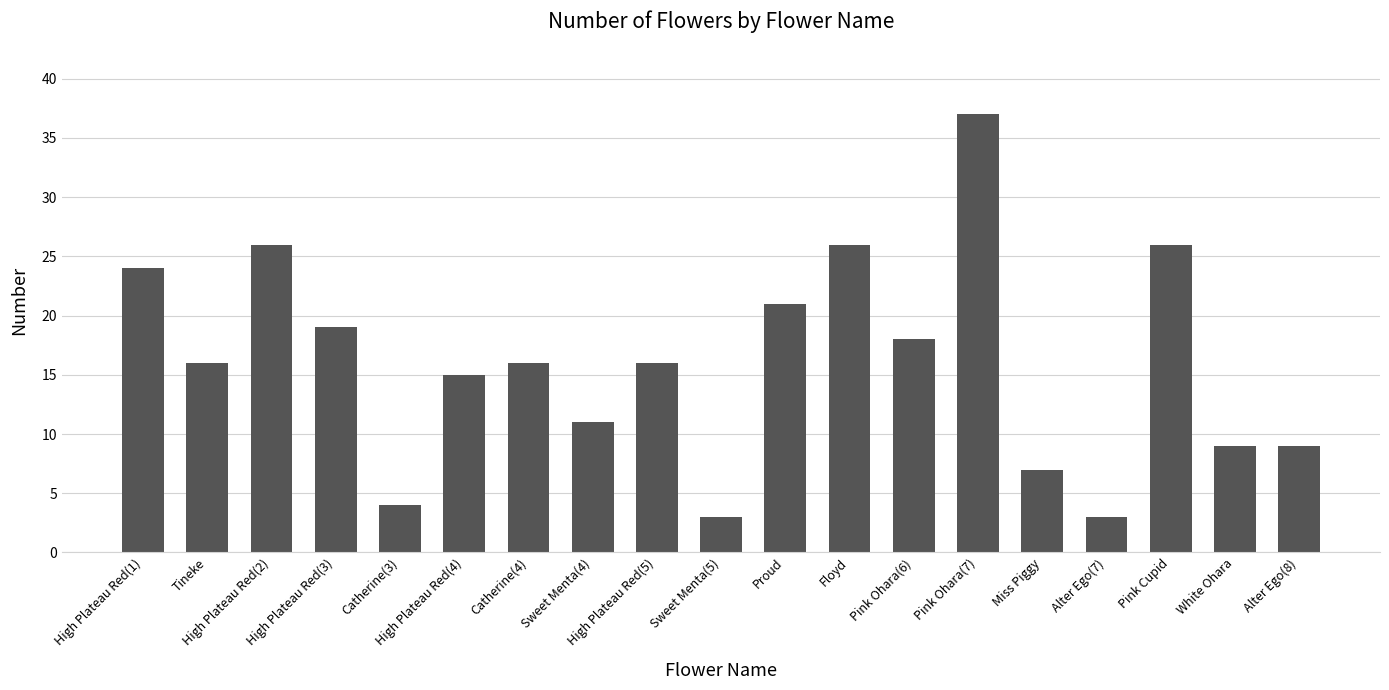

How many series are shown in this chart?

1